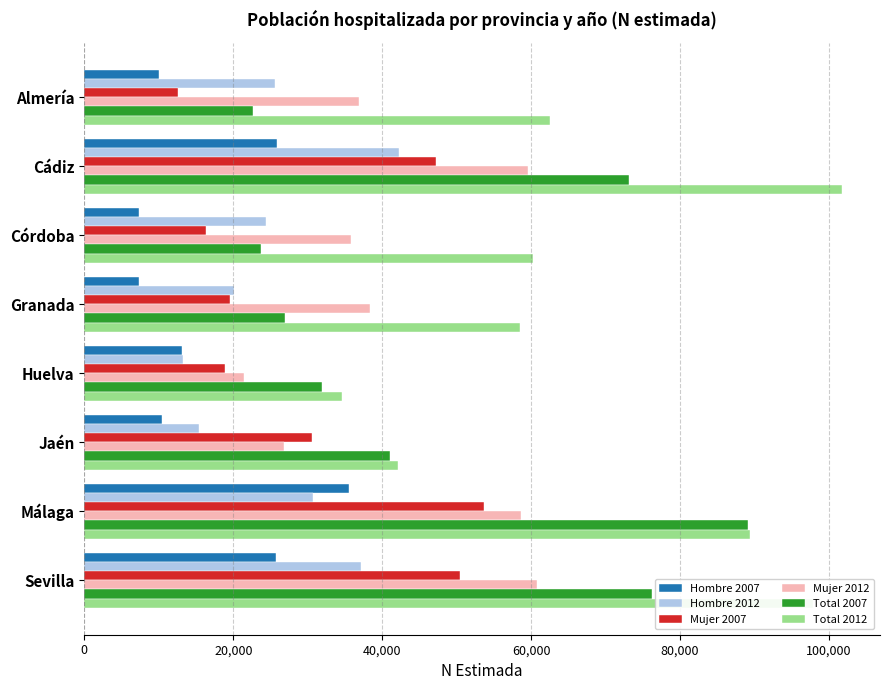

What is the highest value of the Total 2012 series?

101775